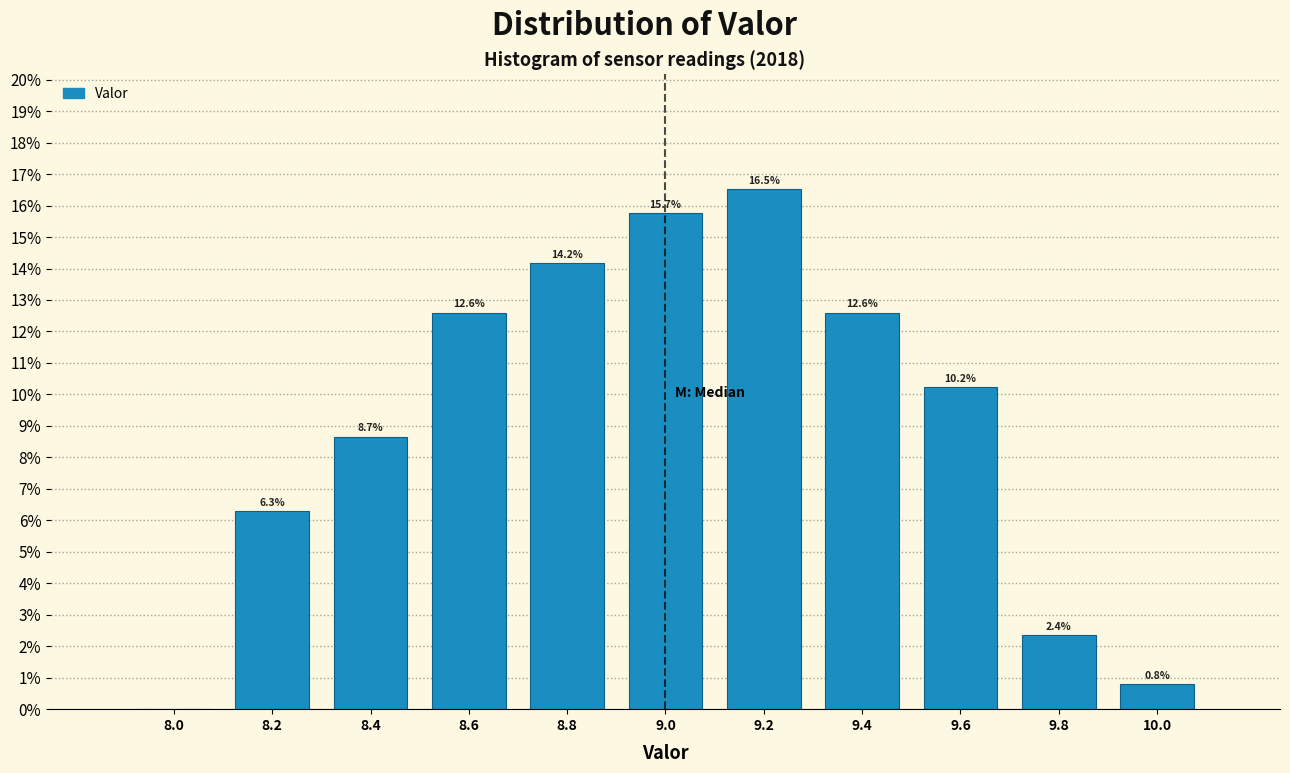

Reading left to right, list all the values displayed in this chart.

8.0=0.0	8.2=6.3	8.4=8.7	8.6=12.6	8.8=14.2	9.0=15.7	9.2=16.5	9.4=12.6	9.6=10.2	9.8=2.4	10.0=0.8